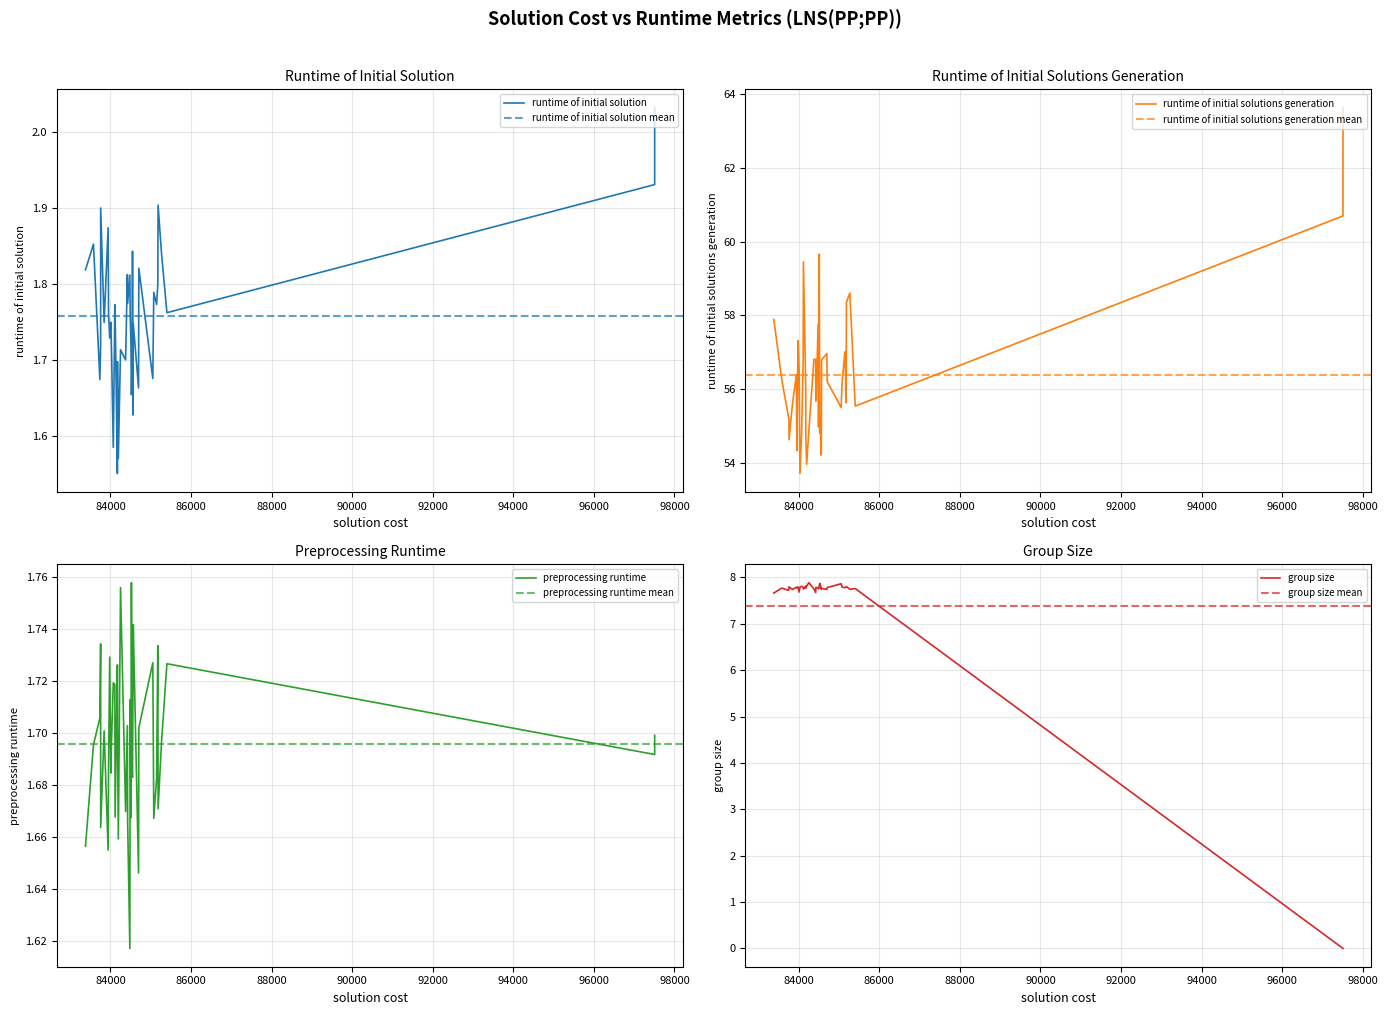

Rank the series by their maximum value, from lowest to highest.

preprocessing runtime, runtime of initial solution, group size, runtime of initial solutions generation